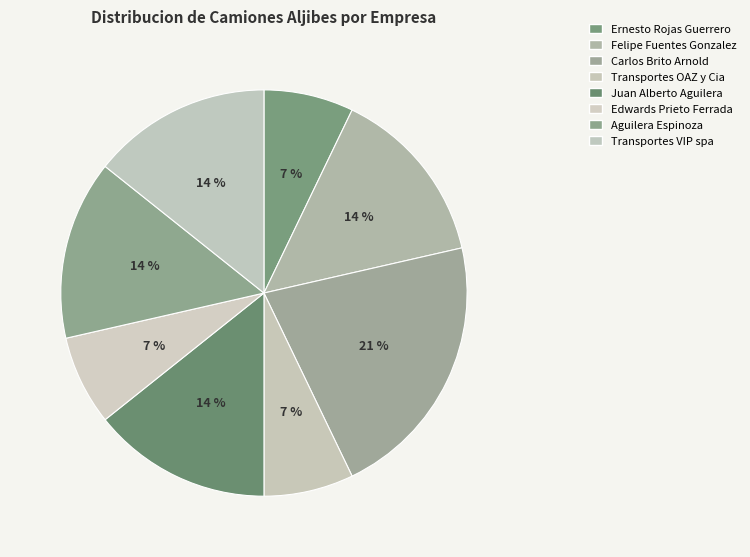

True or false: Transportes VIP spa accounts for 6% of the total.

False